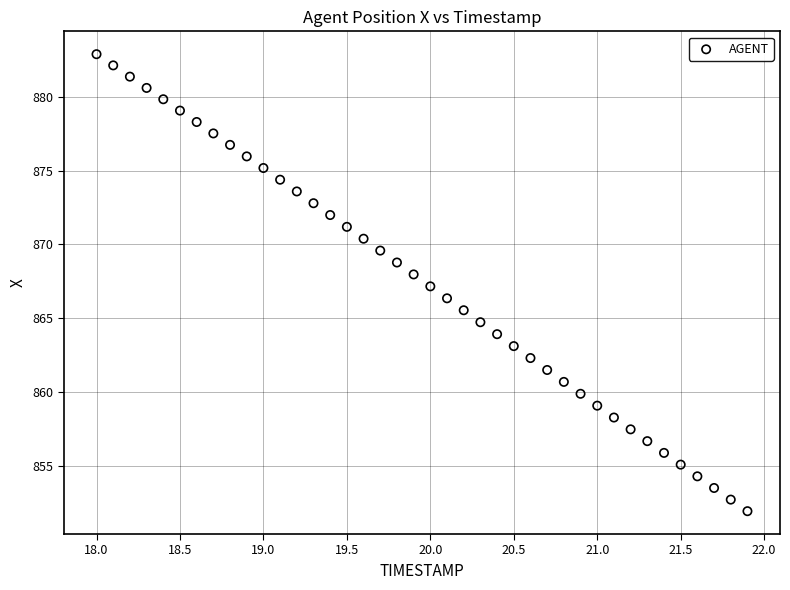

What is the range of Y values (max minus min)?

30.9